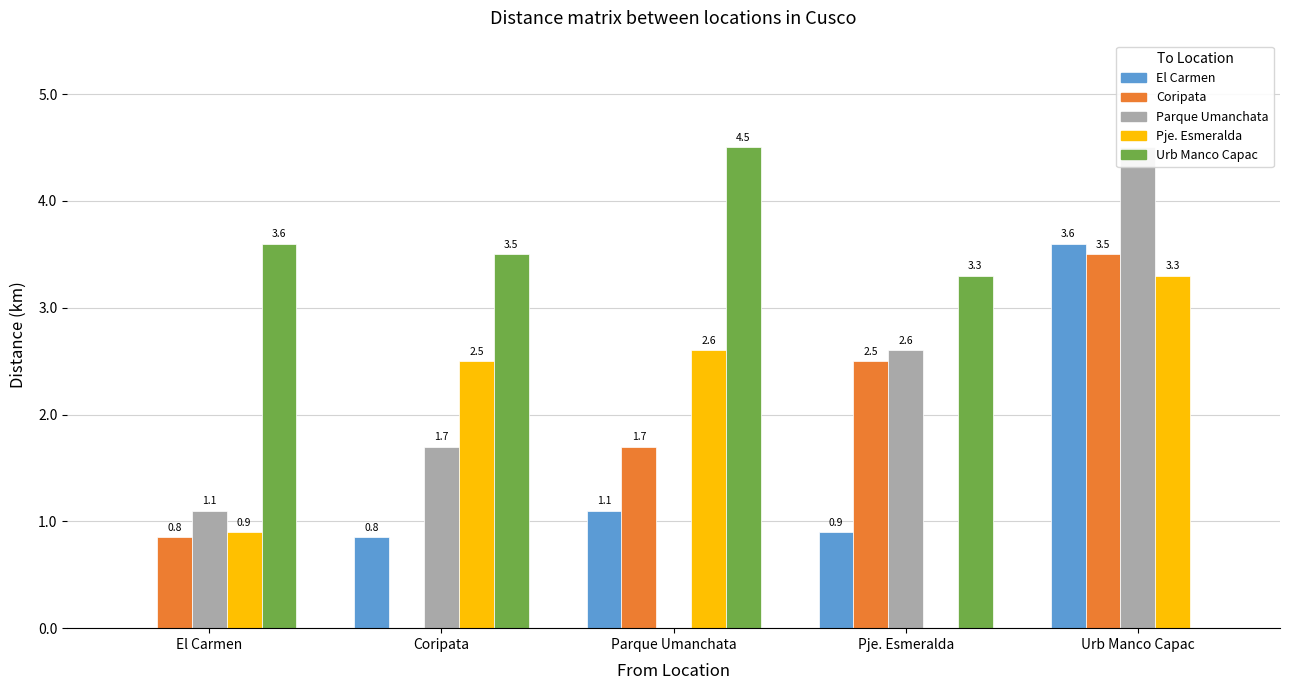

What is the label of the 4th bar from the left?

Pje. Esmeralda